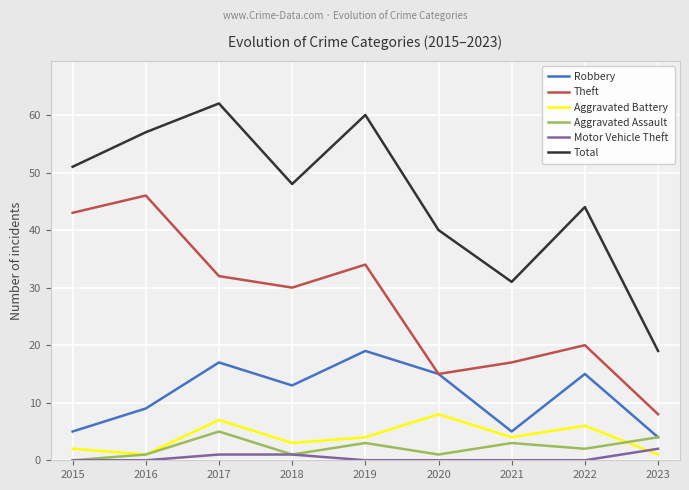

Is this an area chart (filled region under the line)?

No